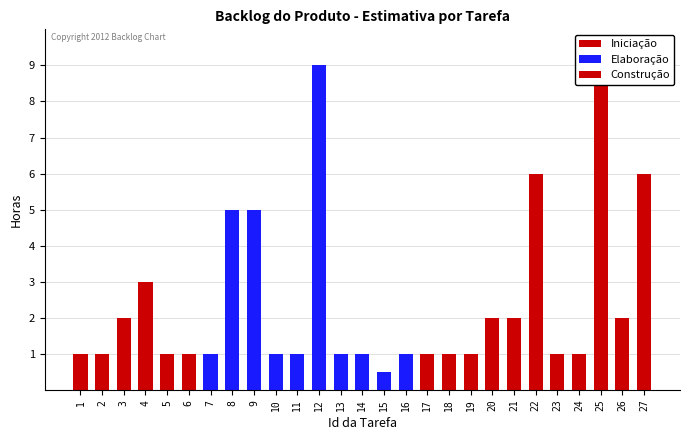

Rank the categories by value from highest to lowest.

12, 25, 22, 27, 8, 9, 4, 3, 20, 21, 26, 1, 2, 5, 6, 7, 10, 11, 13, 14, 16, 17, 18, 19, 23, 24, 15